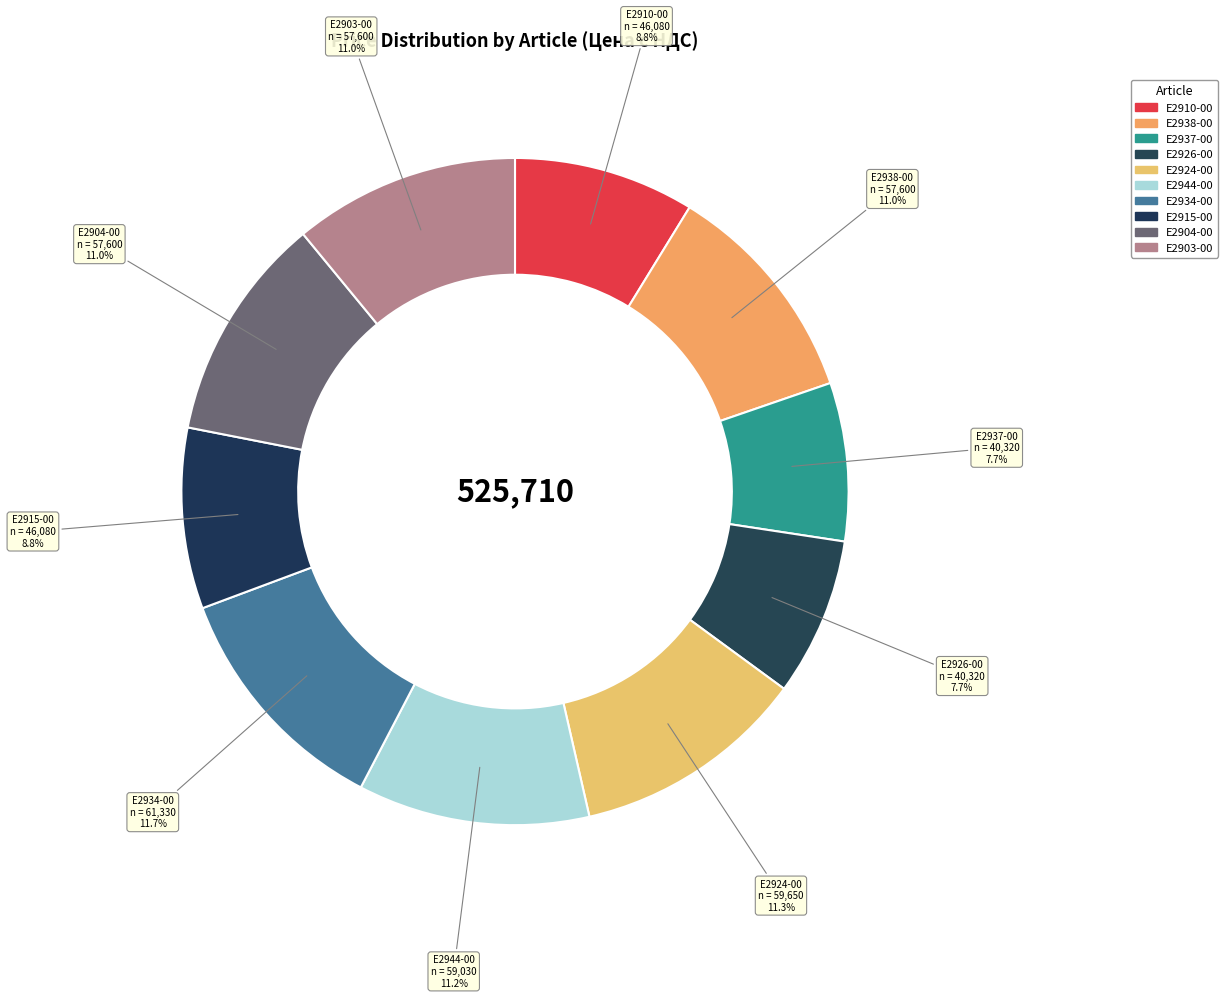

Is there a majority slice in this chart?

No